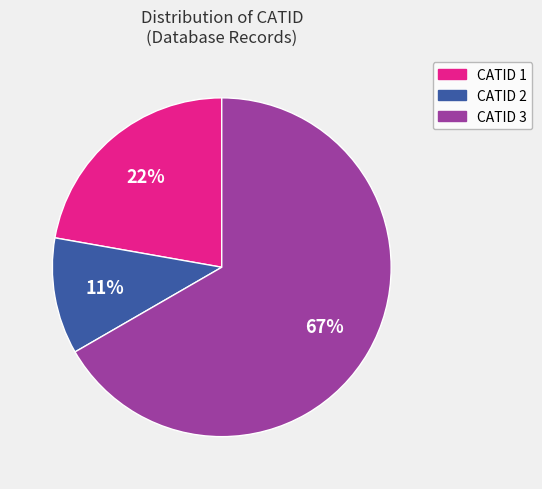

True or false: CATID 2 accounts for 2% of the total.

False